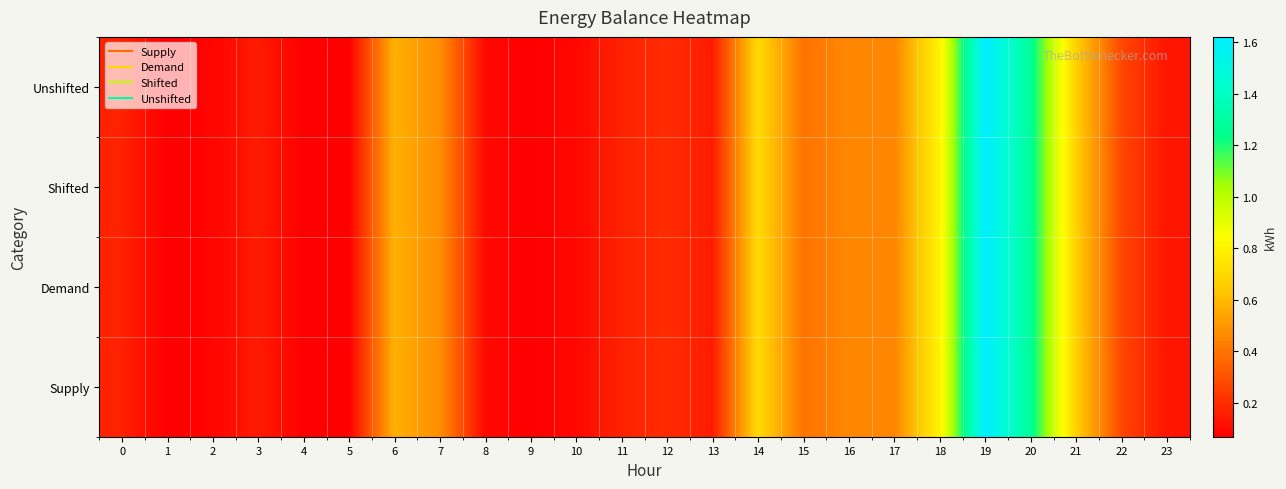

Between 18 and 11, which is larger?

18